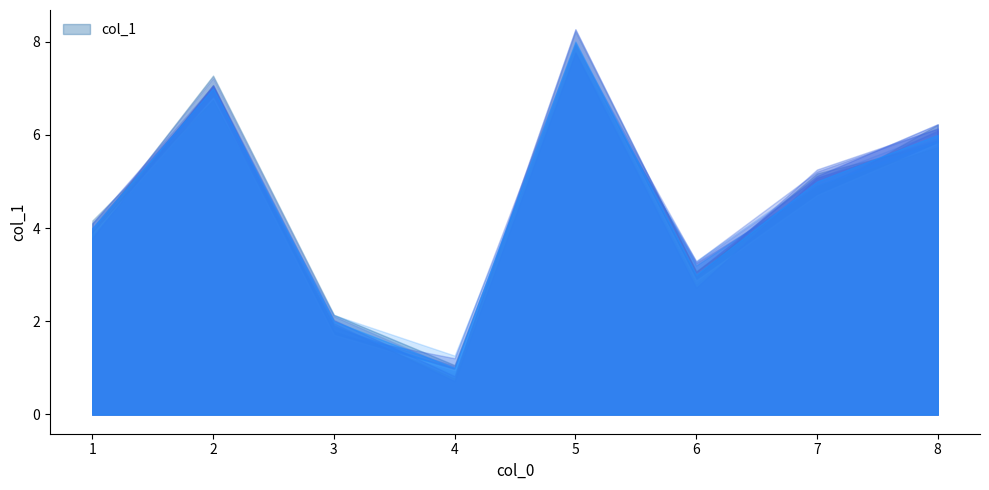

What is the maximum value shown in the chart?

8